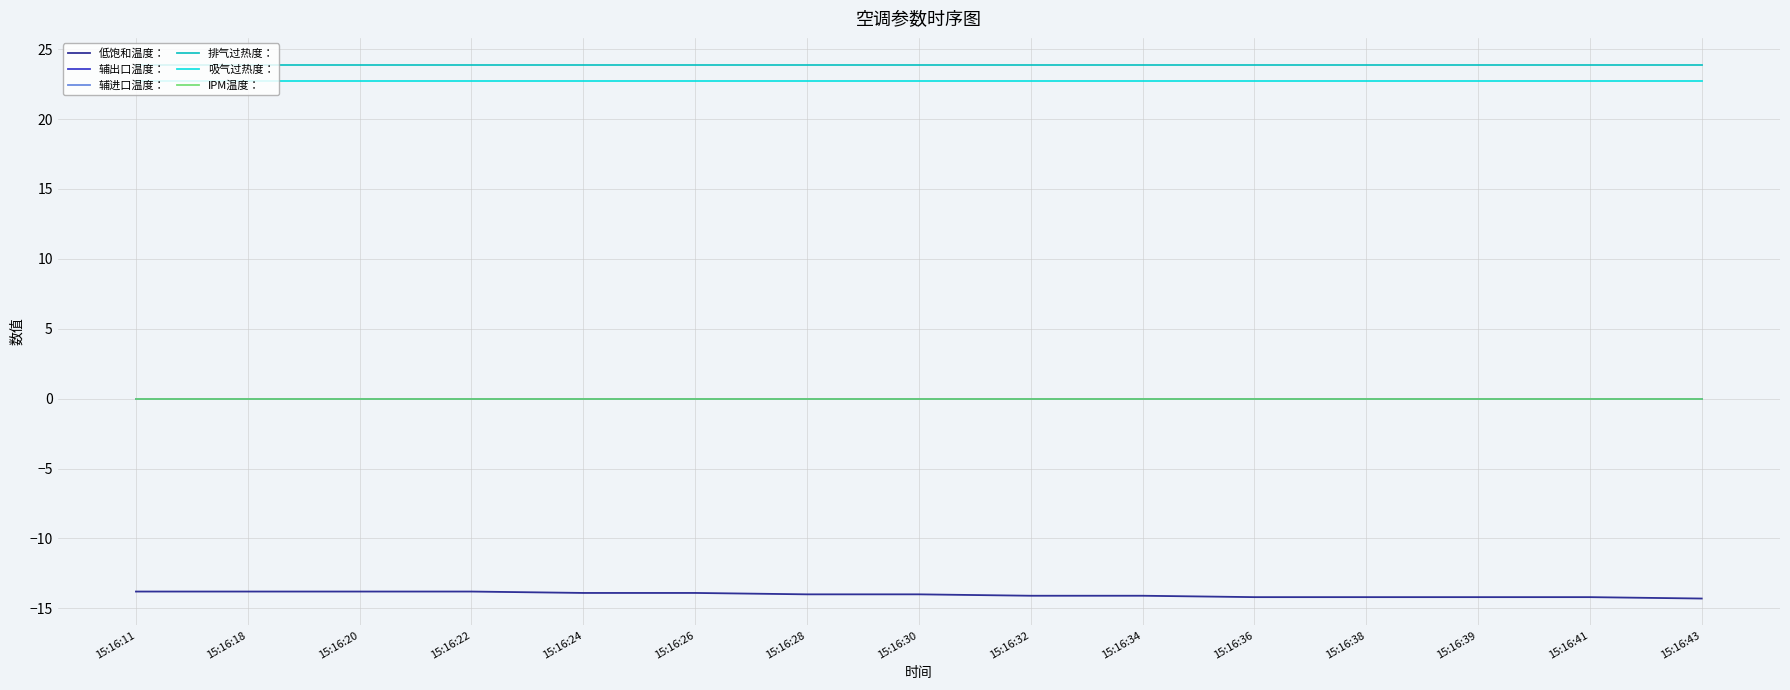

How many lines are shown in the chart?

6